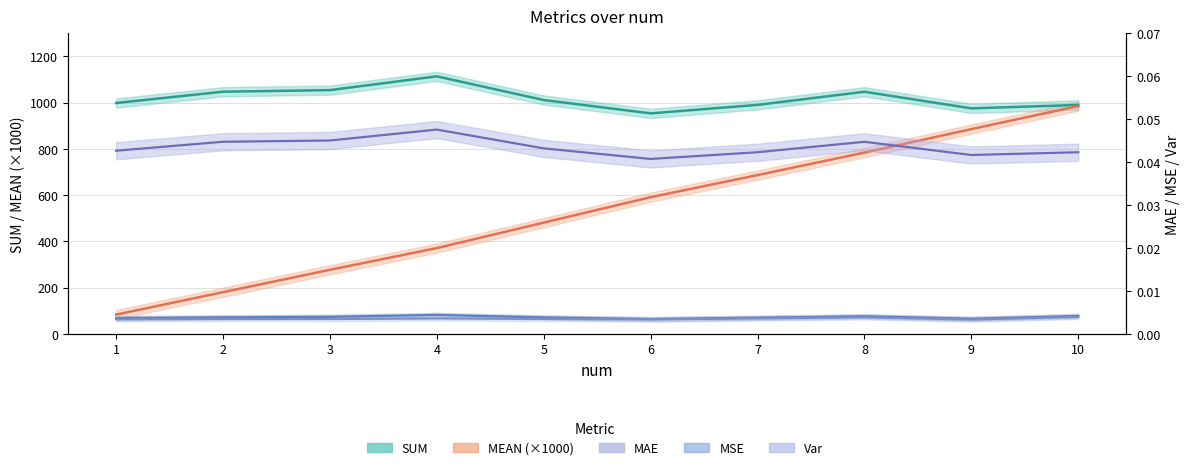

Is the value of SUM at 7 greater than the value of Var at 9?

Yes